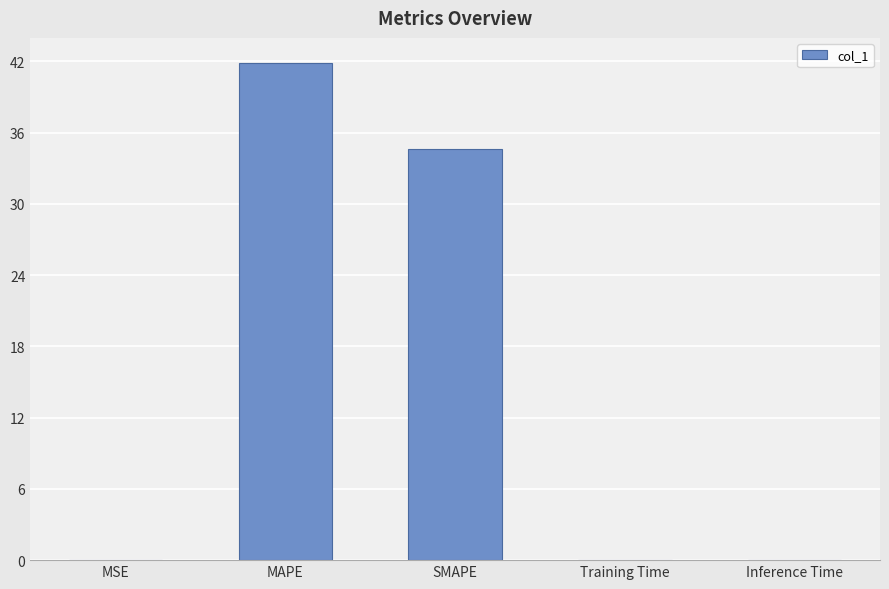

True or false: the data shows 34.6 at SMAPE.

True